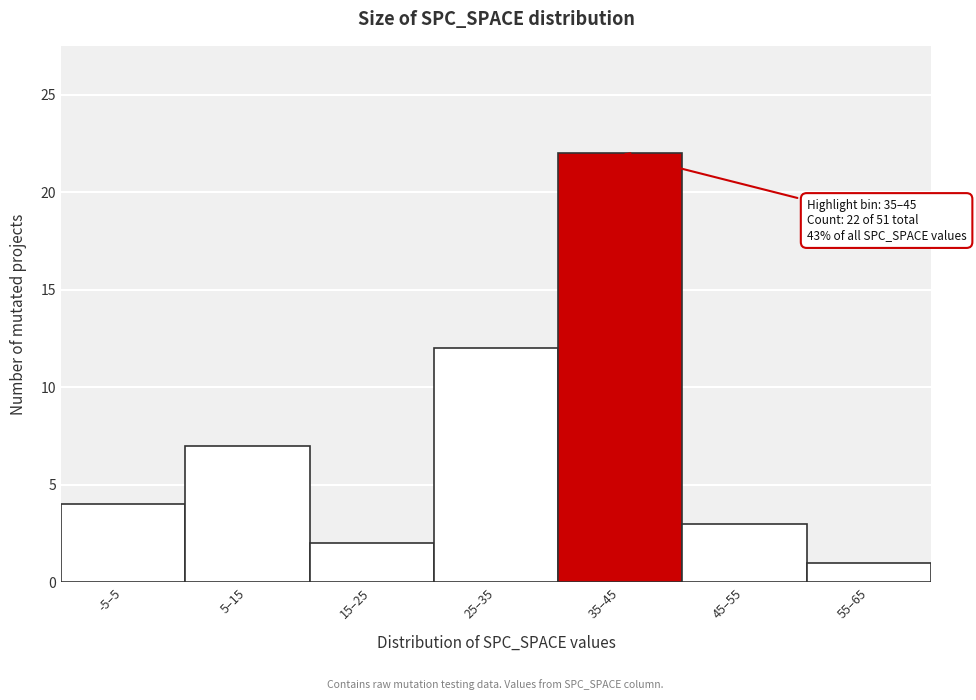

Reading right to left, list all the values displayed in this chart.

1	3	22	12	2	7	4